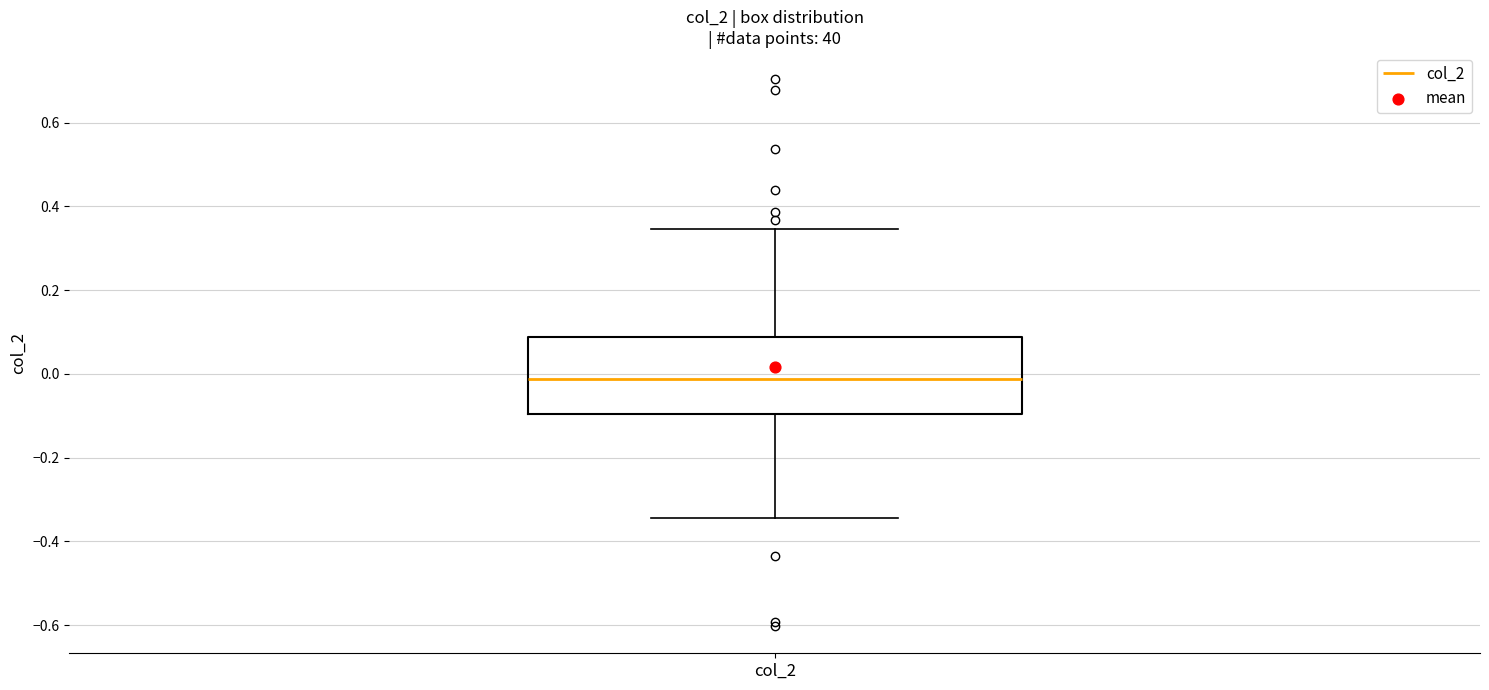

Read this box plot against the y-axis: the position of the median line, the range covered by the box, and the ends of both whiskers. The values are not printed on the chart, so give them approximately, as read against the axis.

median -0.02, box -0.10 to 0.08, whiskers -0.34 to 0.34